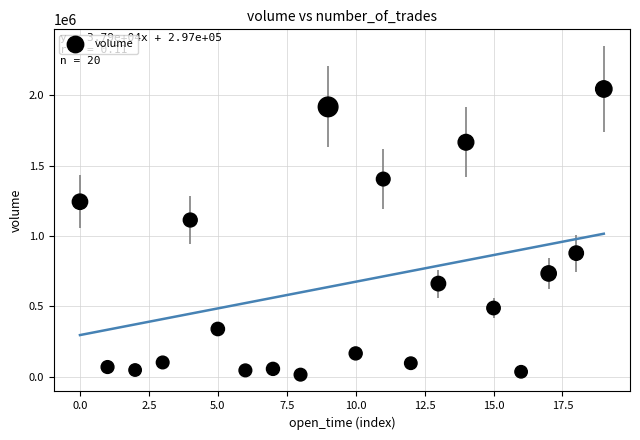

What is the range of Y values (max minus min)?

2028075